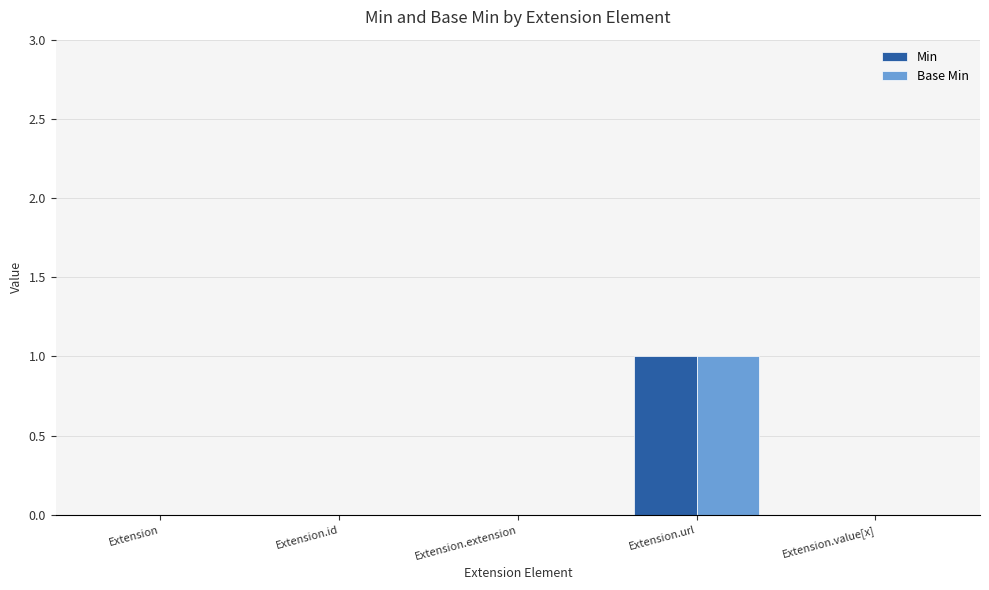

Reading left to right, list all the values displayed in this chart.

Min: 0	0	0	1	0
Base Min: 0	0	0	1	0